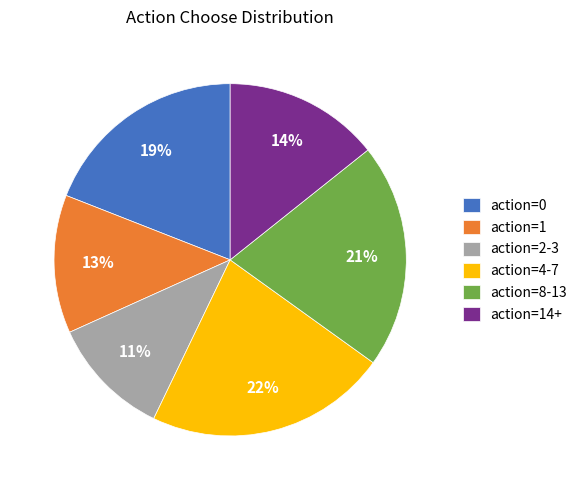

To the nearest percent, what is the difference between the largest and smallest slice percentages?

11%